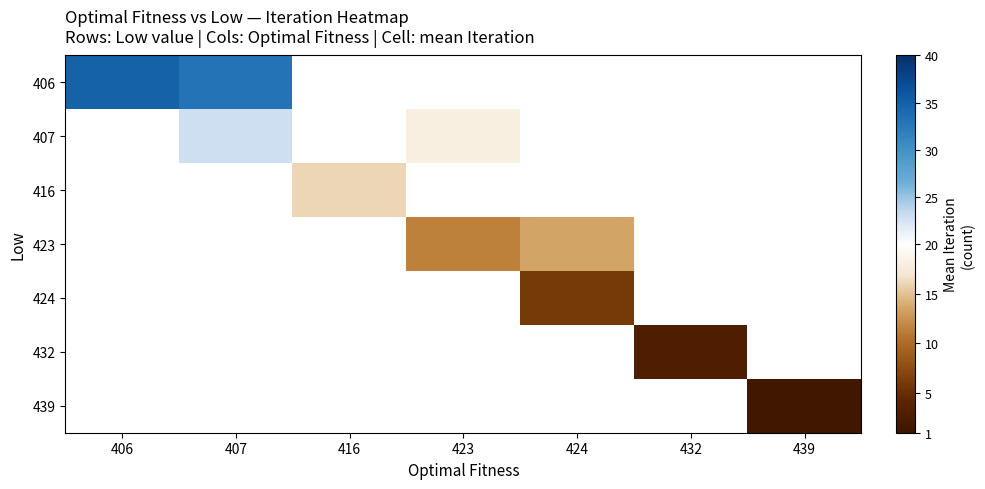

Rank the series at 424 from lowest to highest value.

424, 432, 439, 406, 407, 416, 423